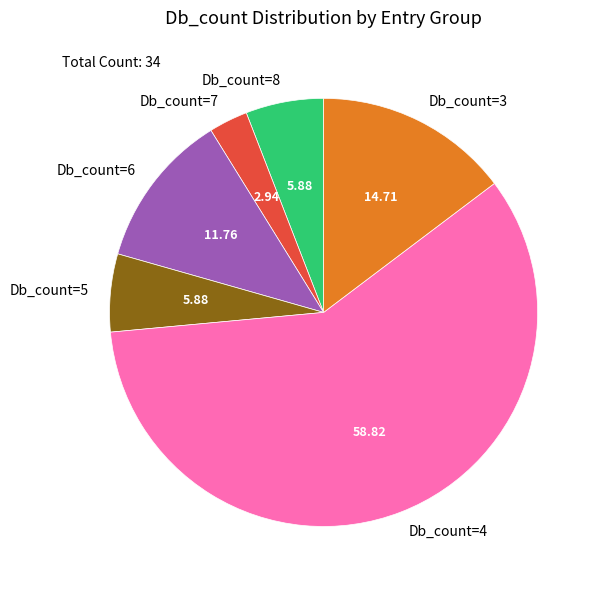

Does Db_count=4 account for over 50% of the chart?

Yes